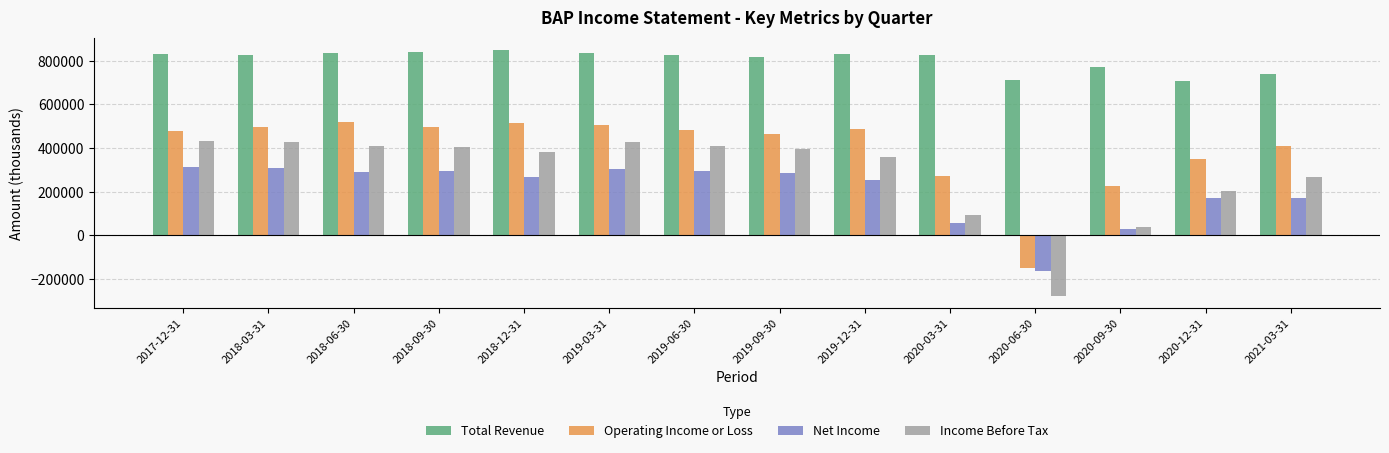

What are all the series names shown in the legend?

Total Revenue, Operating Income or Loss, Net Income, Income Before Tax